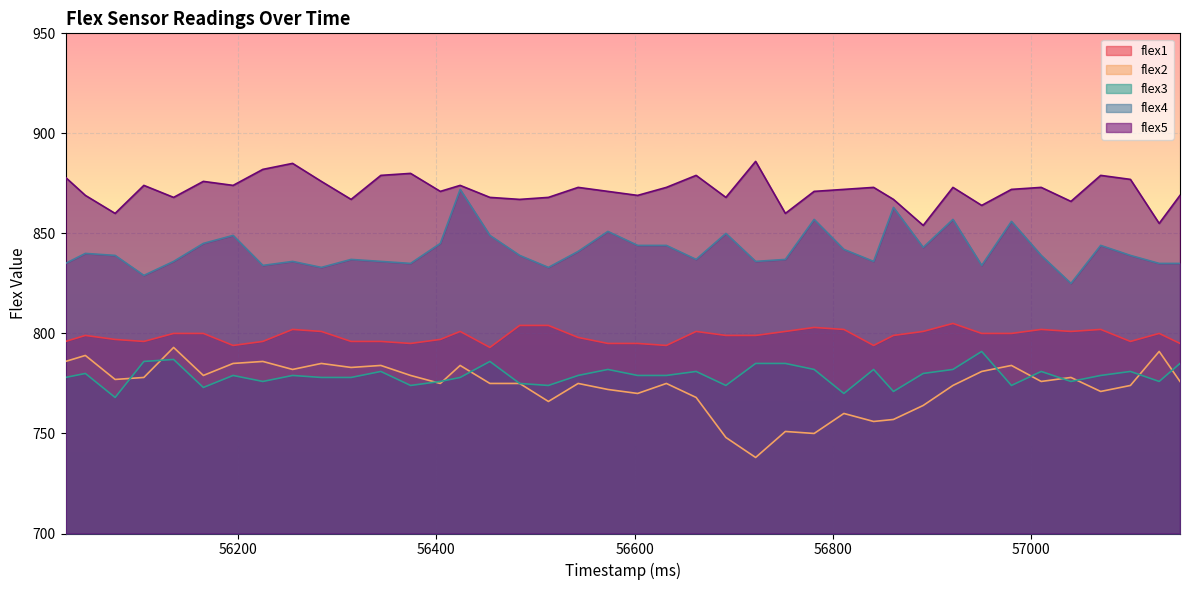

In flex3, how many points are lower than both neighbors (excluding endpoints)?

11